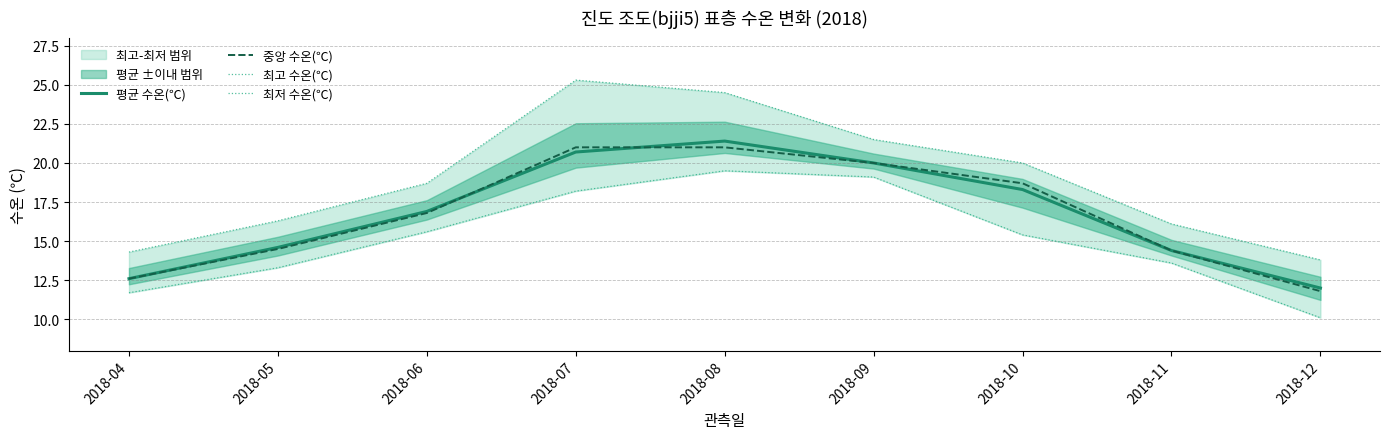

At 2018-11, list the series in order from largest to smallest.

최고 수온(℃), 평균 수온(℃), 중앙 수온(℃), 최저 수온(℃)